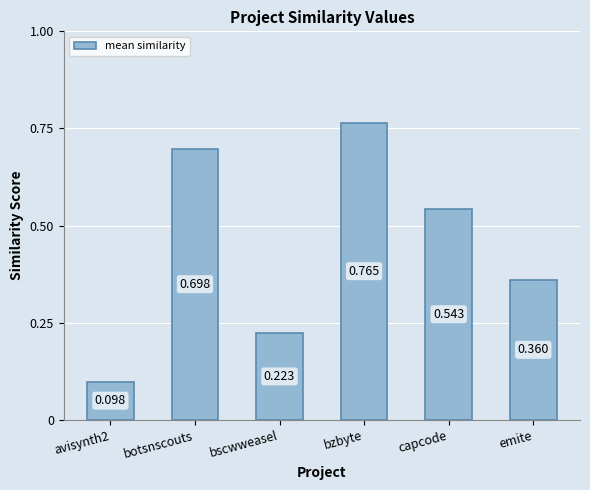

Which category has the highest value across all series?

bzbyte